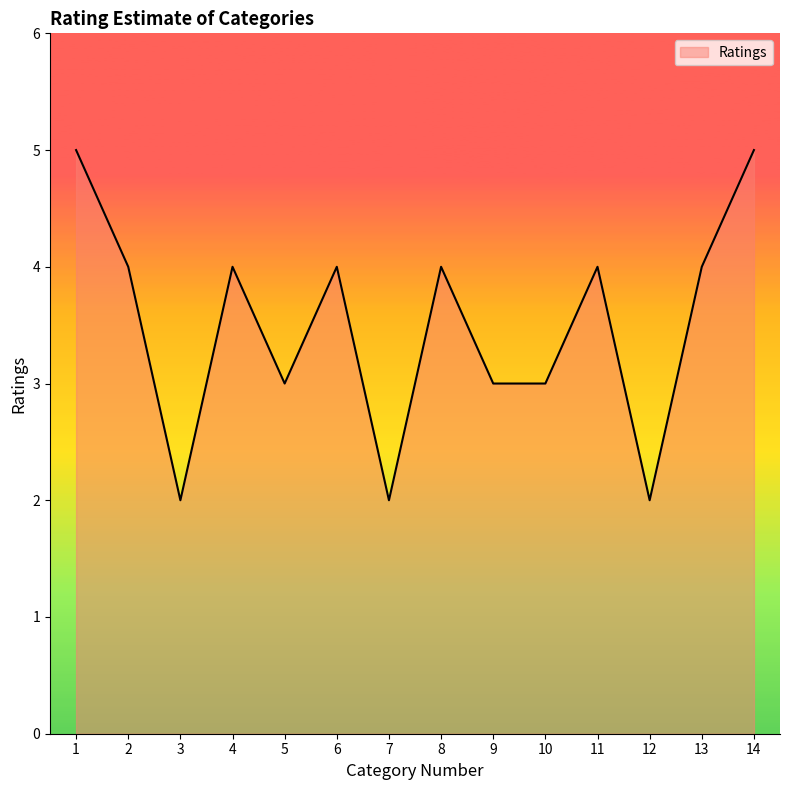

Approximately how many times larger is the value at 13 compared to 7?

2.0